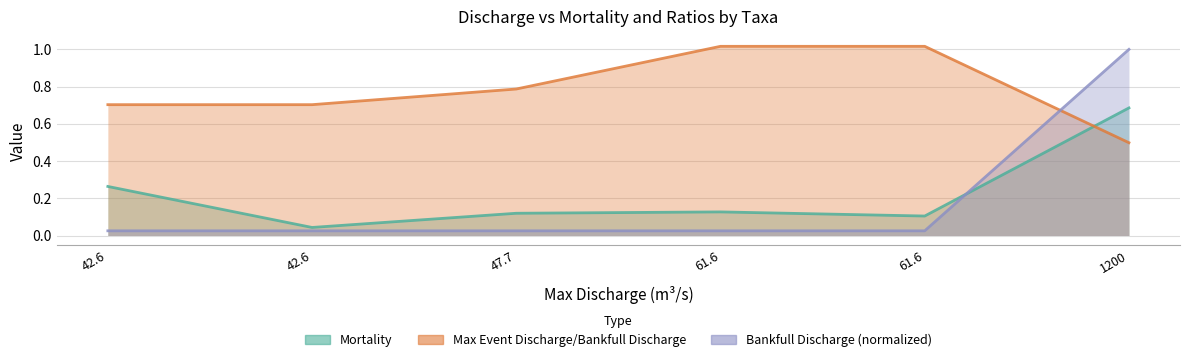

What is the difference between the Mortality values at 61.6 and 42.6?

0.1